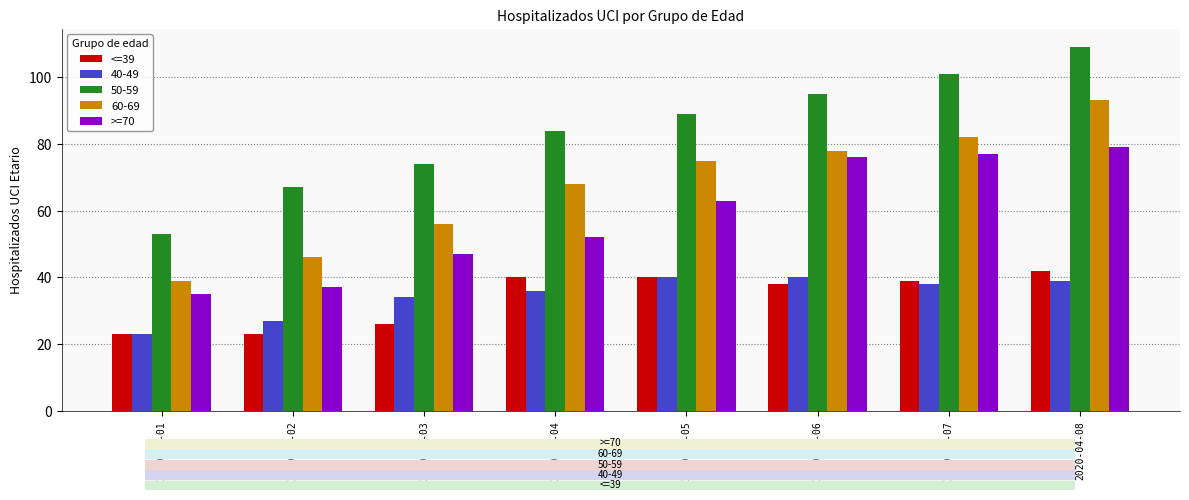

The <=39 series shows 40 at 2020-04-05. True or false?

True